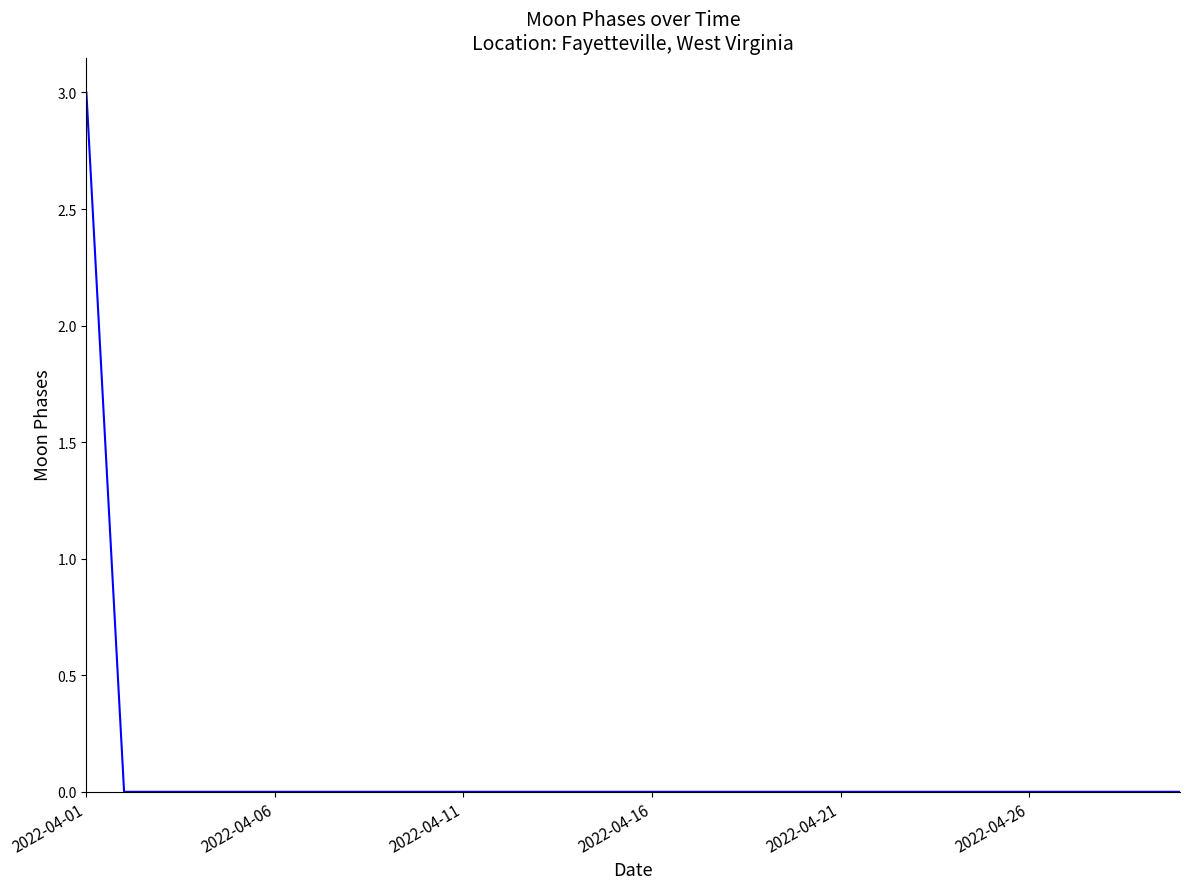

What is the maximum value shown in the chart?

3